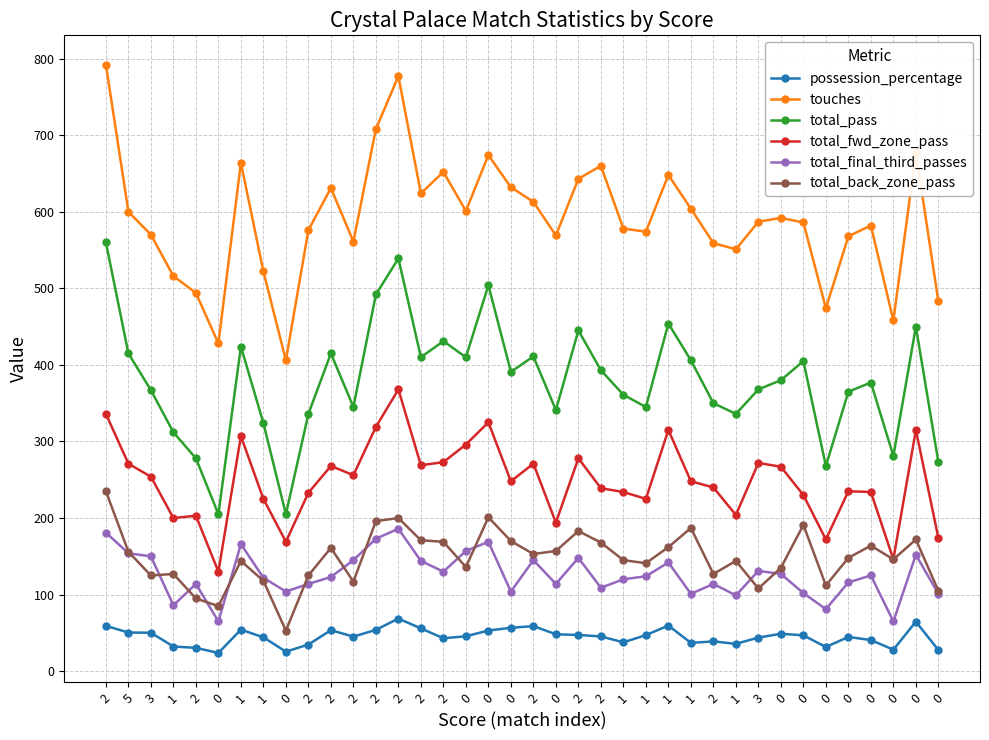

How many interior local peaks does the touches series have?

10